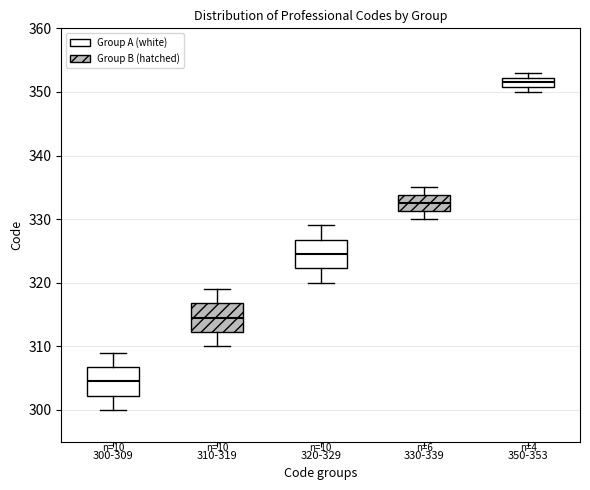

Where does the median line of the box for 310-319 sit on the y-axis? The values are not printed on the chart, so give them approximately, as read against the axis.

315